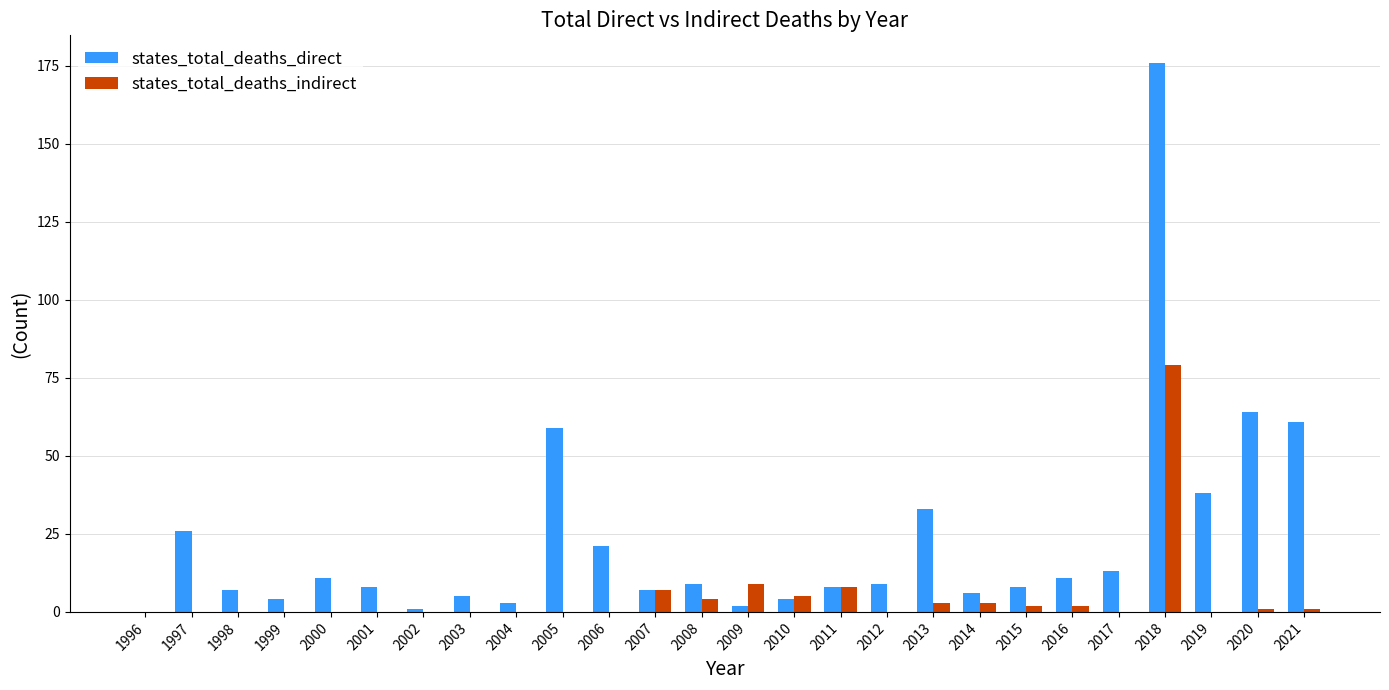

True or false: states_total_deaths_direct has a value of 40 at 1997.

False